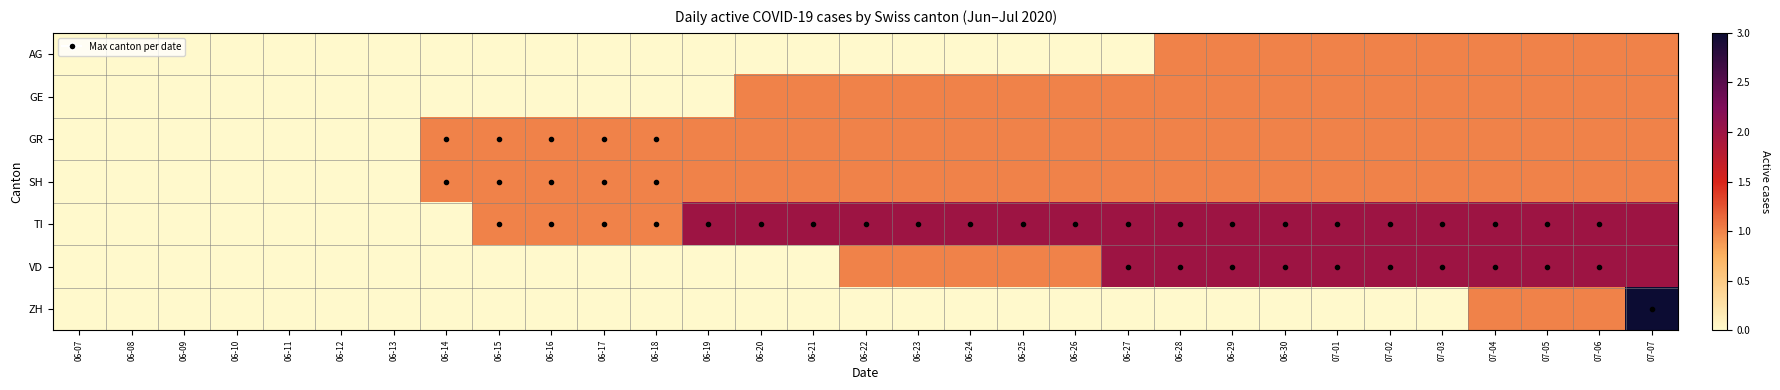

Reading left to right, transcribe all the data shown in this chart.

AG: 06-07=0	06-08=0	06-09=0	06-10=0	06-11=0	06-12=0	06-13=0	06-14=0	06-15=0	06-16=0	06-17=0	06-18=0	06-19=0	06-20=0	06-21=0	06-22=0	06-23=0	06-24=0	06-25=0	06-26=0	06-27=0	06-28=1	06-29=1	06-30=1	07-01=1	07-02=1	07-03=1	07-04=1	07-05=1	07-06=1	07-07=1
GE: 06-07=0	06-08=0	06-09=0	06-10=0	06-11=0	06-12=0	06-13=0	06-14=0	06-15=0	06-16=0	06-17=0	06-18=0	06-19=0	06-20=1	06-21=1	06-22=1	06-23=1	06-24=1	06-25=1	06-26=1	06-27=1	06-28=1	06-29=1	06-30=1	07-01=1	07-02=1	07-03=1	07-04=1	07-05=1	07-06=1	07-07=1
GR: 06-07=0	06-08=0	06-09=0	06-10=0	06-11=0	06-12=0	06-13=0	06-14=1	06-15=1	06-16=1	06-17=1	06-18=1	06-19=1	06-20=1	06-21=1	06-22=1	06-23=1	06-24=1	06-25=1	06-26=1	06-27=1	06-28=1	06-29=1	06-30=1	07-01=1	07-02=1	07-03=1	07-04=1	07-05=1	07-06=1	07-07=1
SH: 06-07=0	06-08=0	06-09=0	06-10=0	06-11=0	06-12=0	06-13=0	06-14=1	06-15=1	06-16=1	06-17=1	06-18=1	06-19=1	06-20=1	06-21=1	06-22=1	06-23=1	06-24=1	06-25=1	06-26=1	06-27=1	06-28=1	06-29=1	06-30=1	07-01=1	07-02=1	07-03=1	07-04=1	07-05=1	07-06=1	07-07=1
TI: 06-07=0	06-08=0	06-09=0	06-10=0	06-11=0	06-12=0	06-13=0	06-14=0	06-15=1	06-16=1	06-17=1	06-18=1	06-19=2	06-20=2	06-21=2	06-22=2	06-23=2	06-24=2	06-25=2	06-26=2	06-27=2	06-28=2	06-29=2	06-30=2	07-01=2	07-02=2	07-03=2	07-04=2	07-05=2	07-06=2	07-07=2
VD: 06-07=0	06-08=0	06-09=0	06-10=0	06-11=0	06-12=0	06-13=0	06-14=0	06-15=0	06-16=0	06-17=0	06-18=0	06-19=0	06-20=0	06-21=0	06-22=1	06-23=1	06-24=1	06-25=1	06-26=1	06-27=2	06-28=2	06-29=2	06-30=2	07-01=2	07-02=2	07-03=2	07-04=2	07-05=2	07-06=2	07-07=2
ZH: 06-07=0	06-08=0	06-09=0	06-10=0	06-11=0	06-12=0	06-13=0	06-14=0	06-15=0	06-16=0	06-17=0	06-18=0	06-19=0	06-20=0	06-21=0	06-22=0	06-23=0	06-24=0	06-25=0	06-26=0	06-27=0	06-28=0	06-29=0	06-30=0	07-01=0	07-02=0	07-03=0	07-04=1	07-05=1	07-06=1	07-07=3